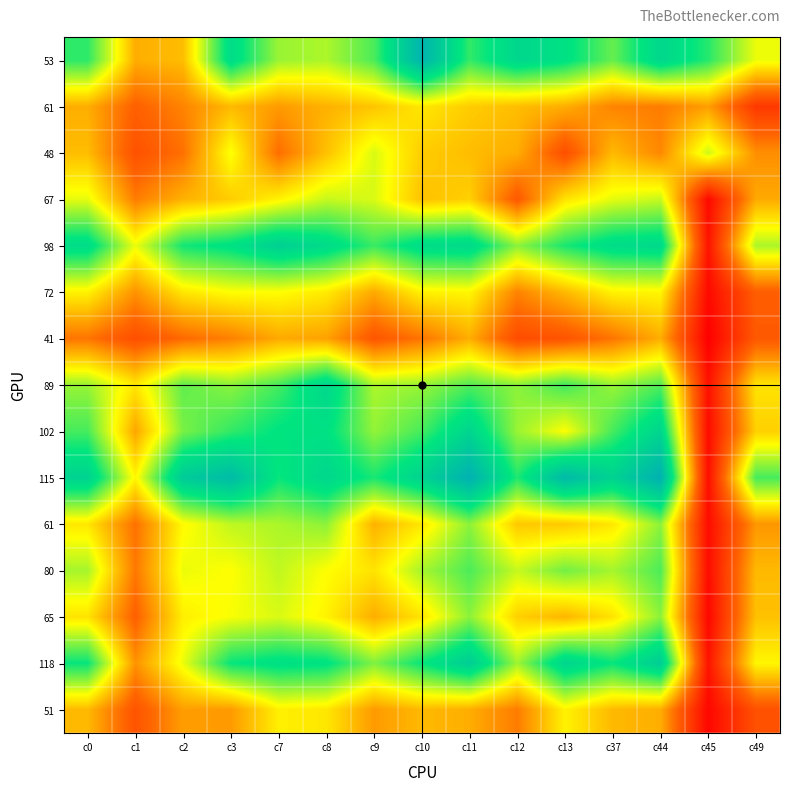

How many categories are shown in the chart?

15